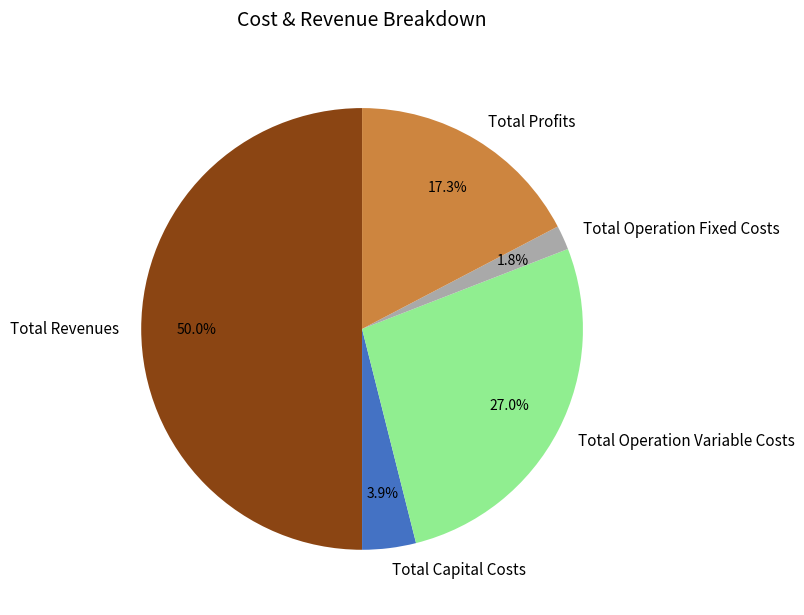

To the nearest percent, what is the difference between the Total Profits and Total Revenues slice percentages?

33%